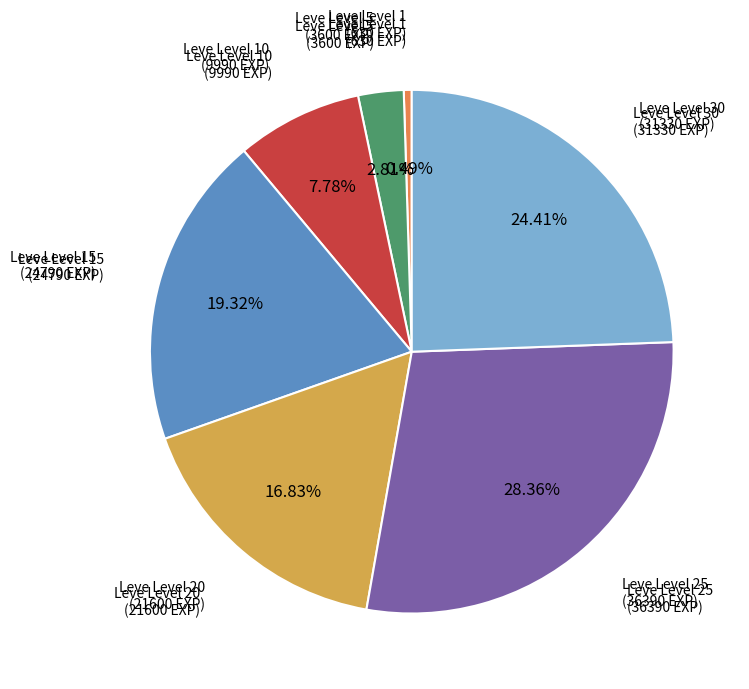

Count the number of slices in the pie.

7